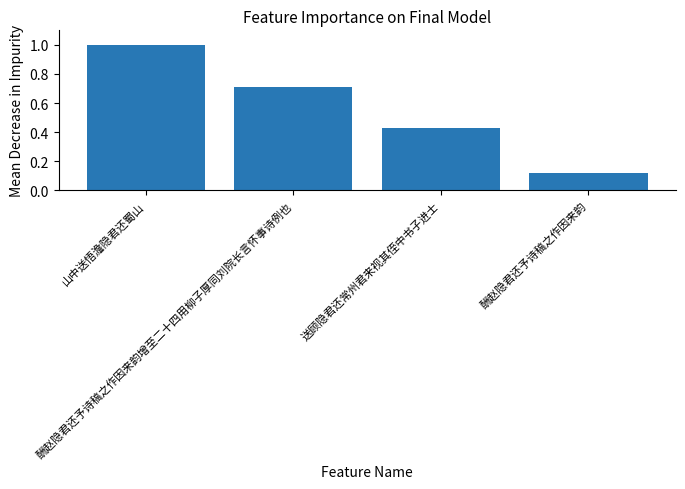

What is the difference between the second highest and minimum values?

0.6